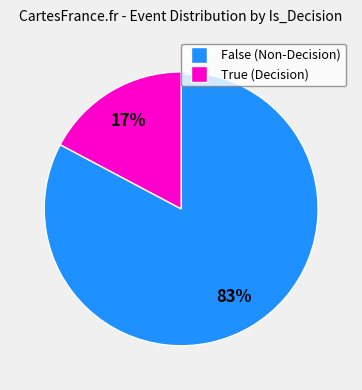

Does True account for over 50% of the chart?

No